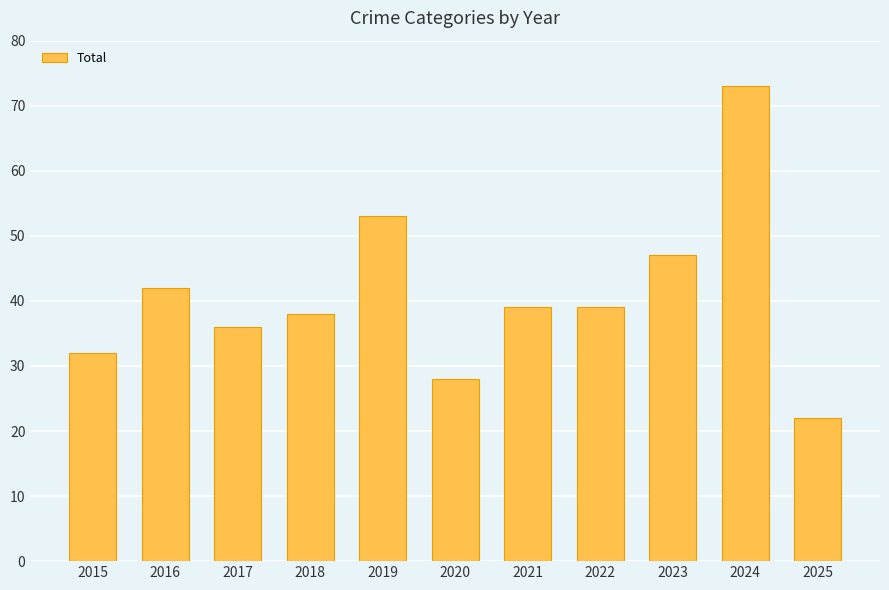

Does the chart contain stacked bars?

No